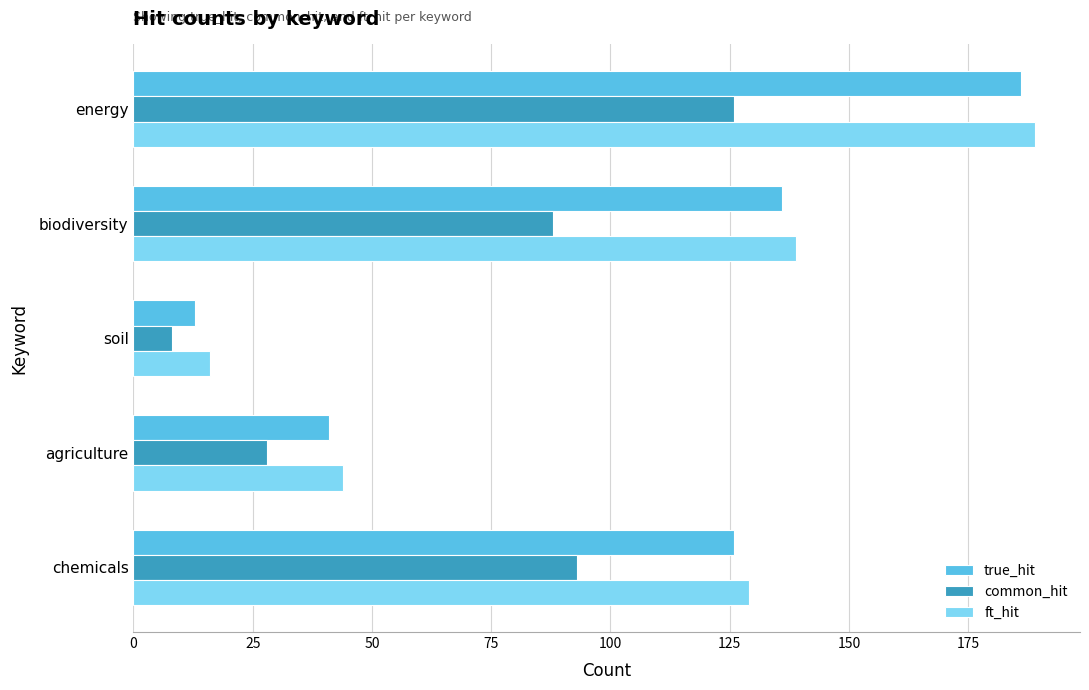

List the series in order of their peak value, lowest first.

common_hit, true_hit, ft_hit